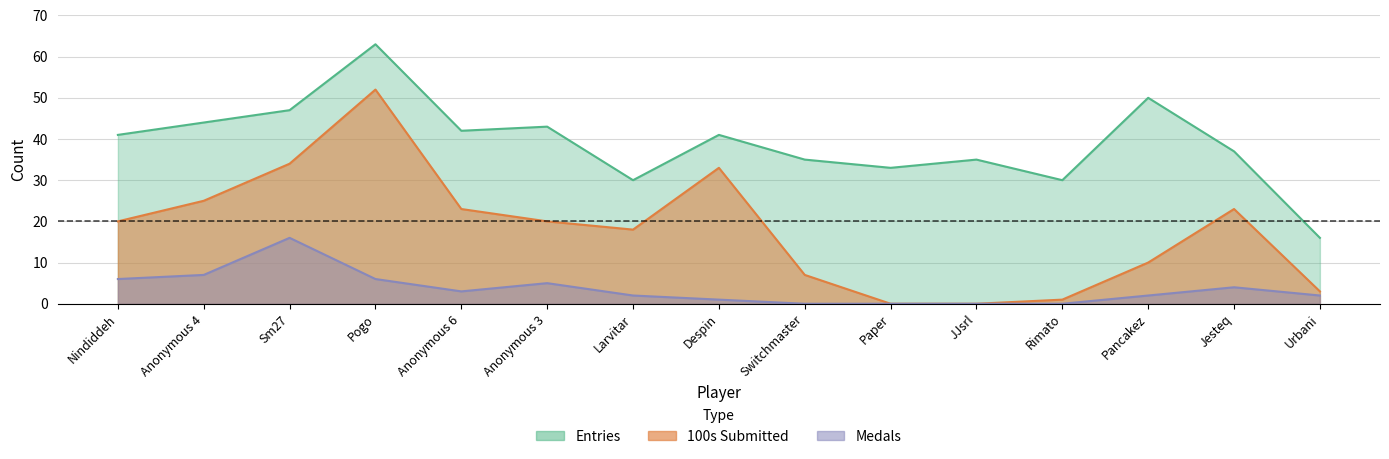

True or false: Entries and Bronze (100s) intersect in this chart.

False